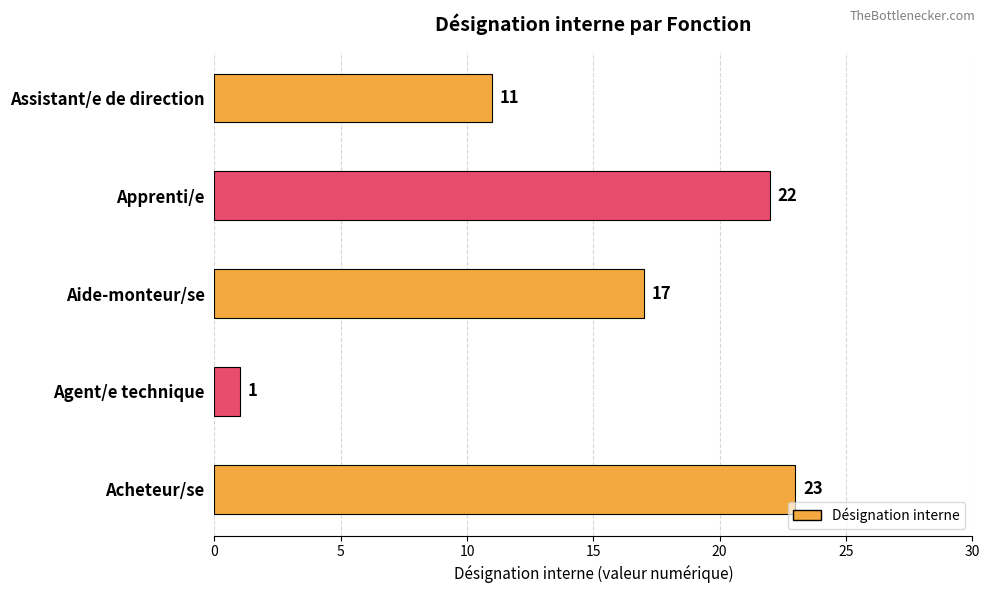

The chart shows a value of 12 at Acheteur/se. True or false?

False